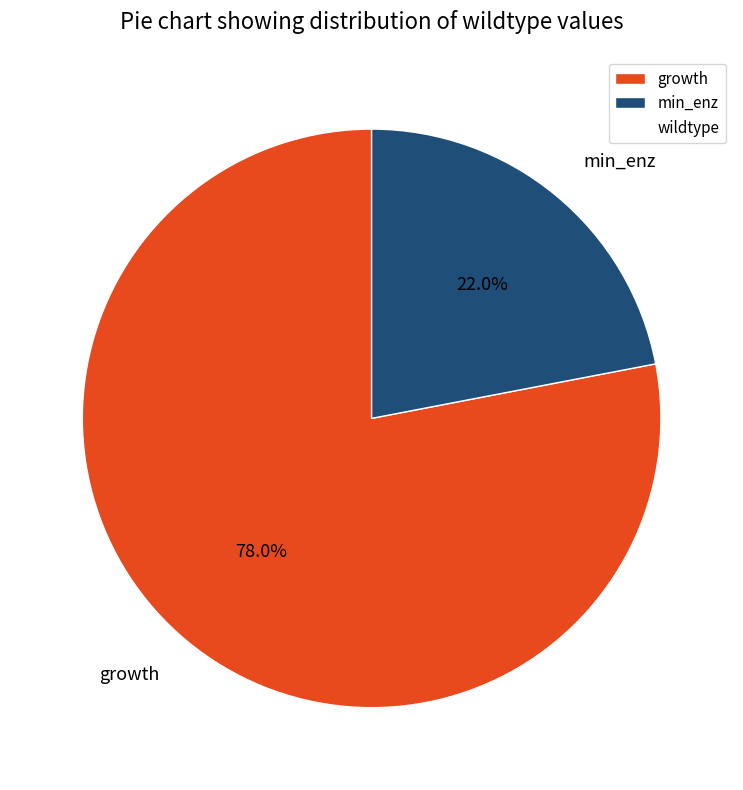

Combined, do growth and min_enz account for over 50%?

Yes